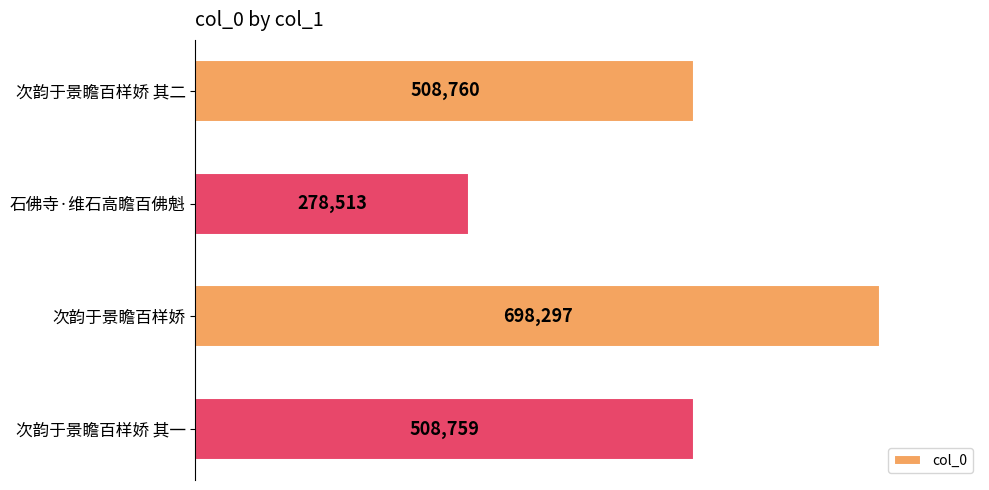

At which label is the value closest to 488405?

次韵于景瞻百样娇 其一